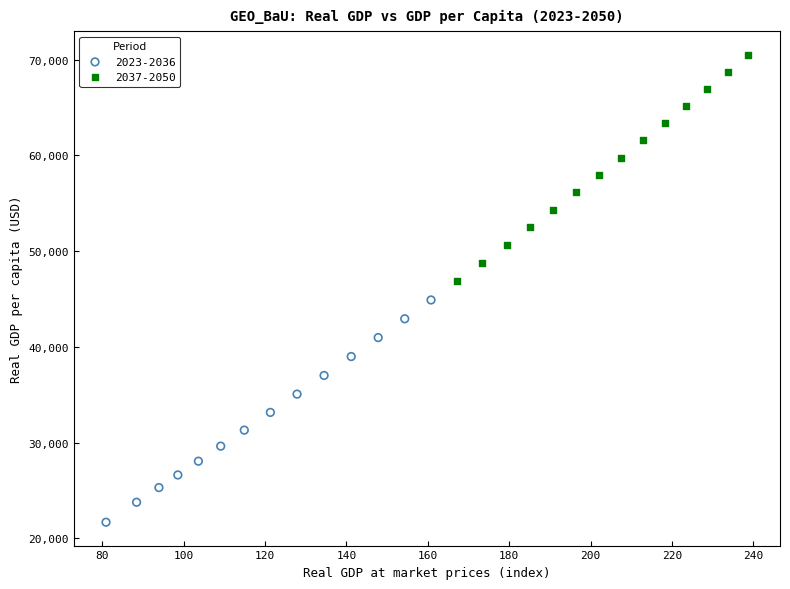

Which series reaches the minimum Y coordinate?

2023-2036